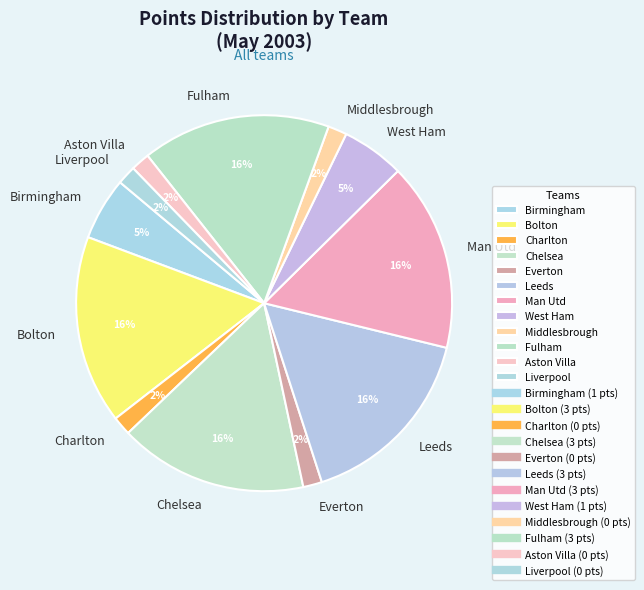

The Fulham slice represents 3% of the pie. True or false?

False